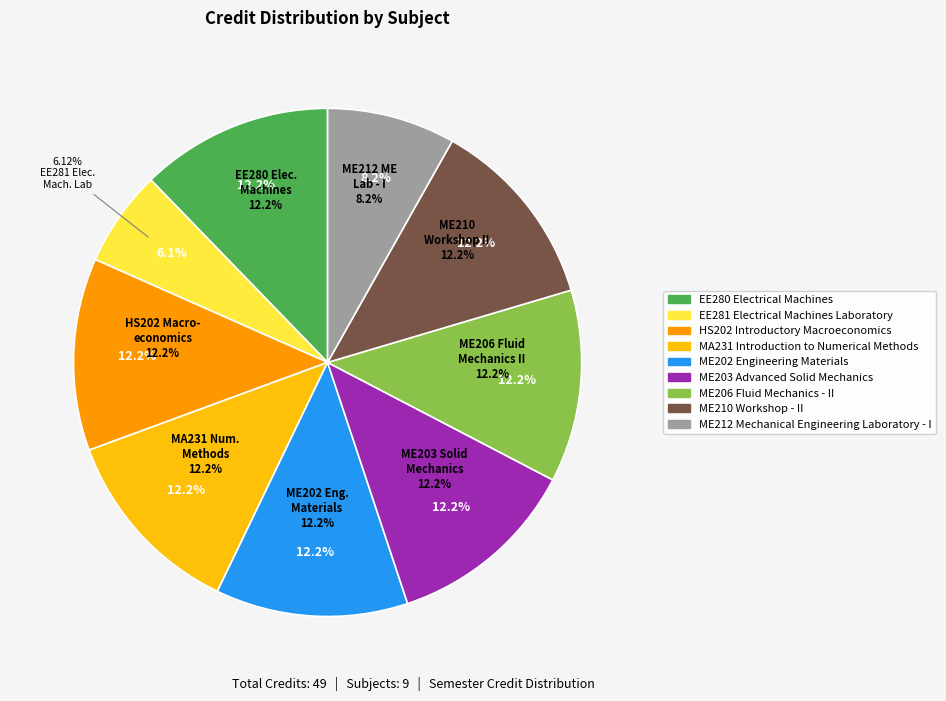

What portion of the pie excludes ME206 Fluid Mechanics - II?

87.8%